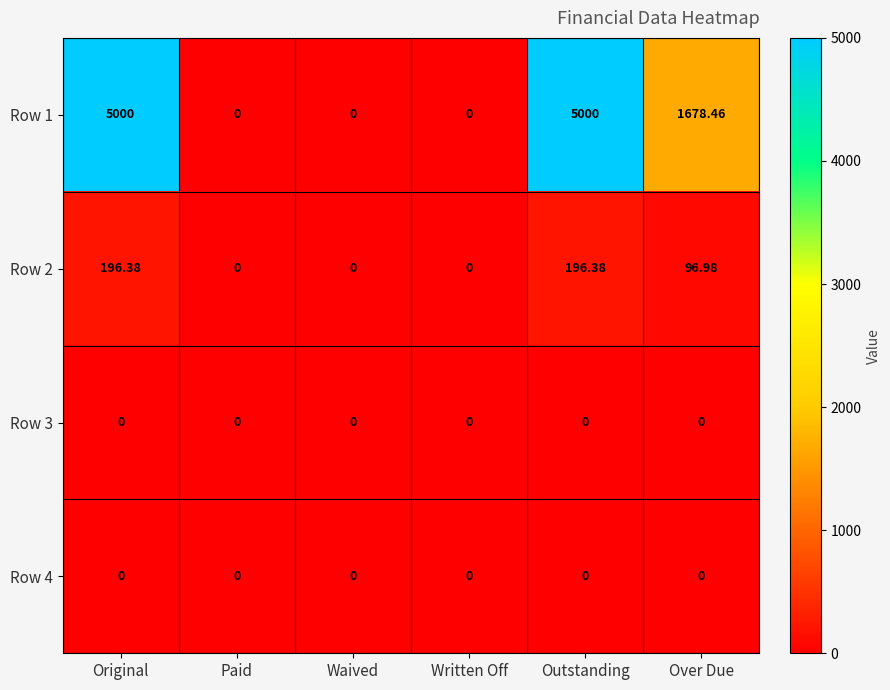

What is the total value across all series at Over Due?

1775.4